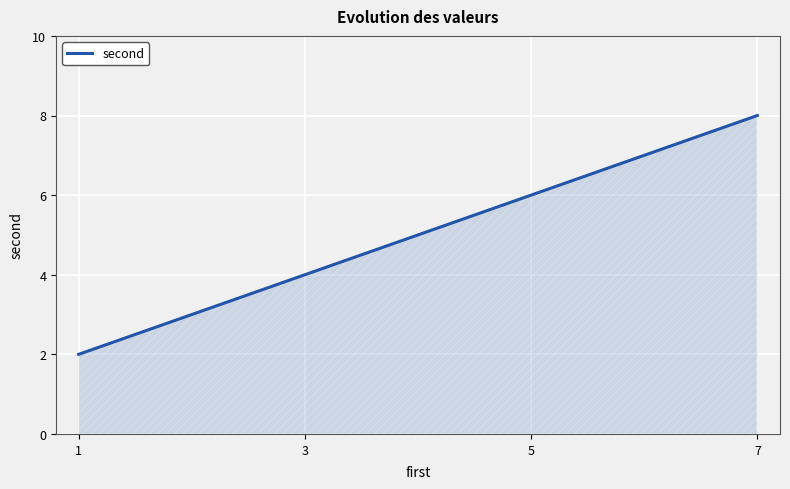

What is the difference between the maximum and minimum values?

6